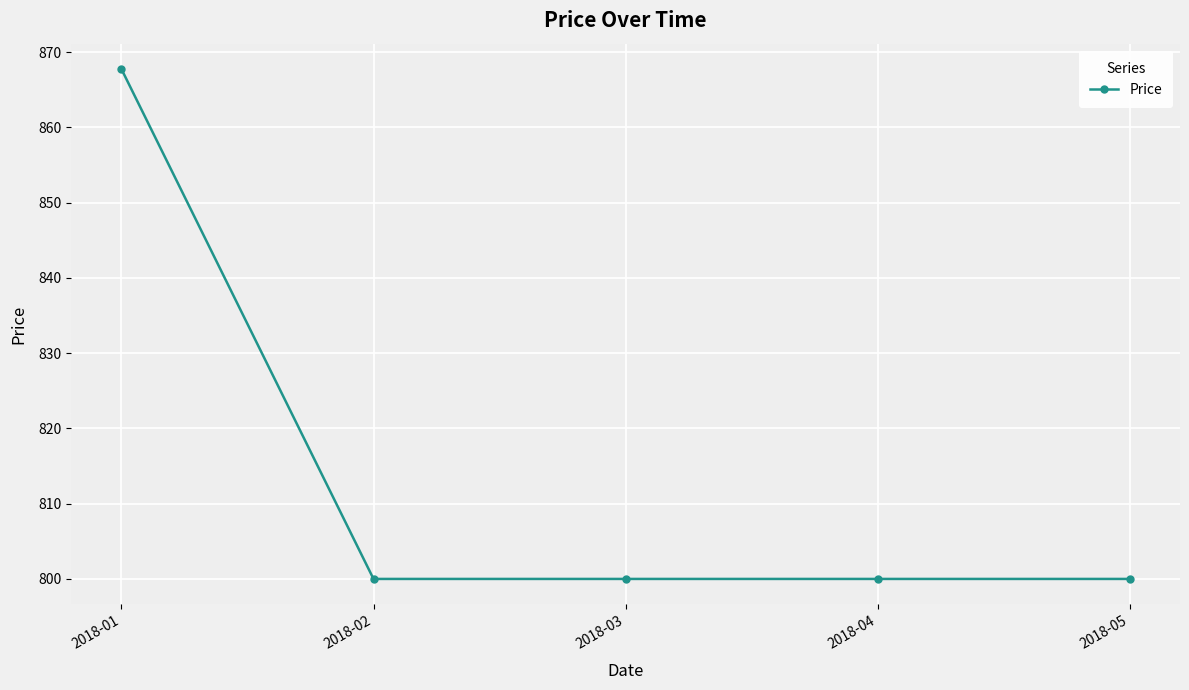

True or false: there are more than 2 points higher than both neighbors.

False